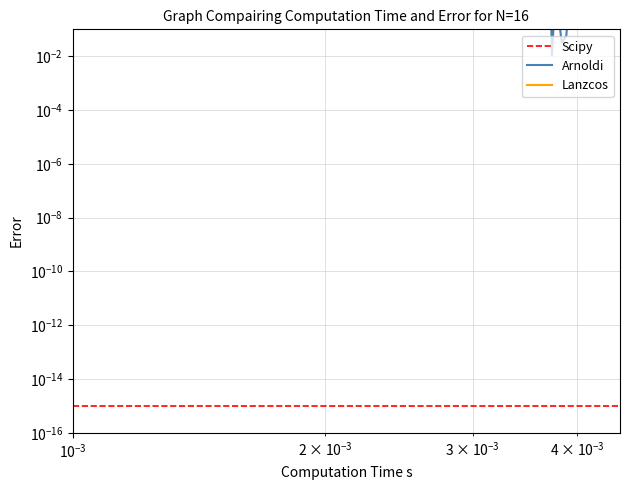

Does the chart have visible grid lines?

Yes